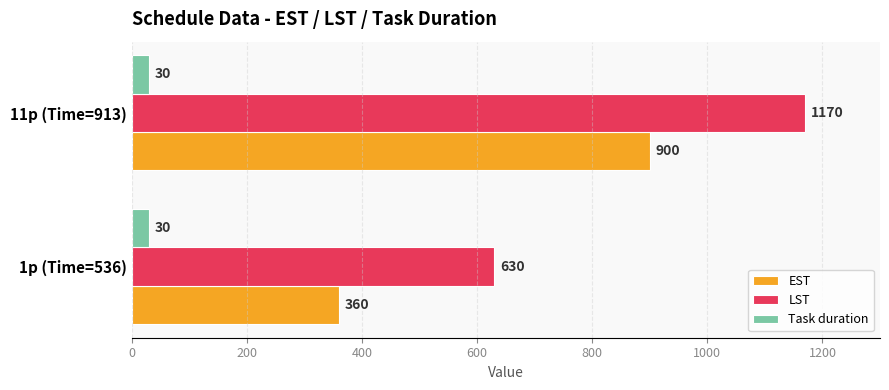

What are all the series names shown in the legend?

EST, LST, Task duration